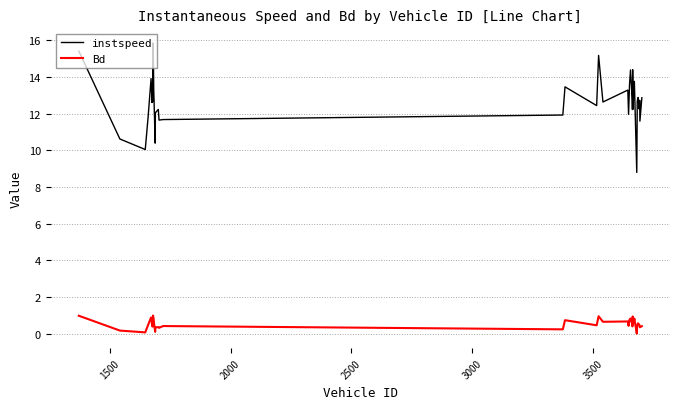

List the series in order of their peak value, highest first.

instspeed, Bd